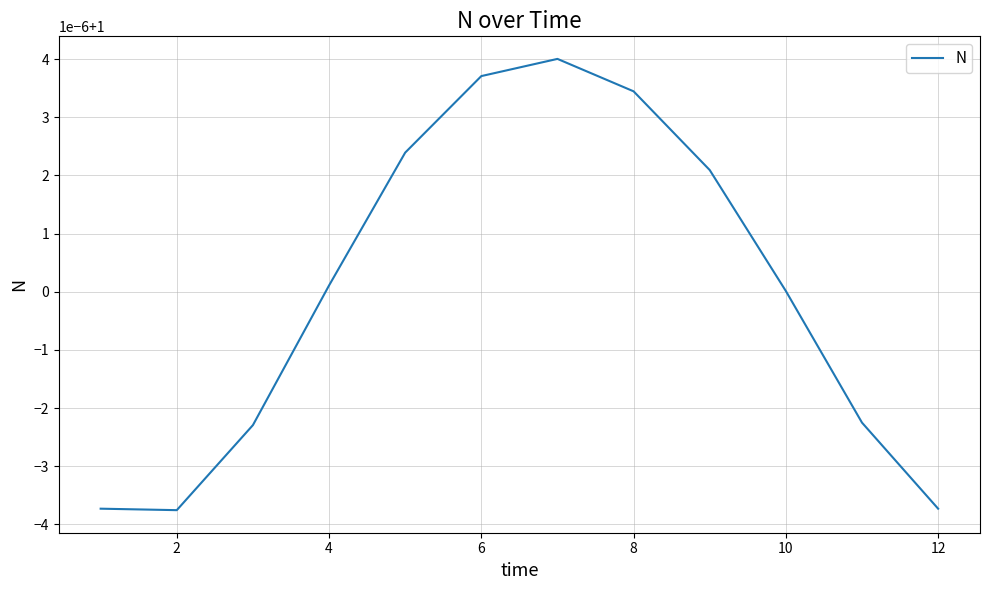

Does the chart display data point markers on the line(s)?

No